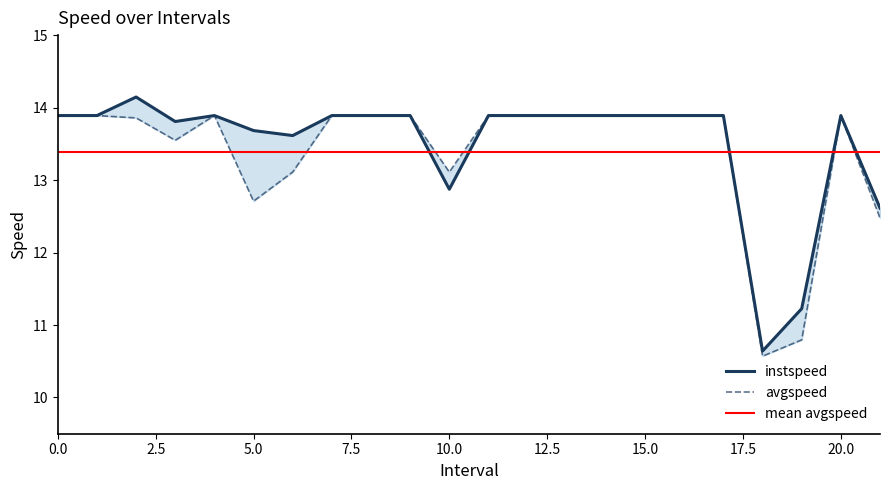

Which series changed the most between 1 and 15?

instspeed